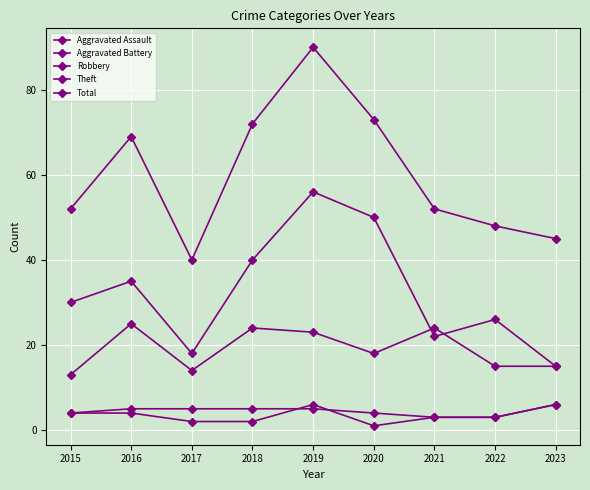

Does the chart have visible grid lines?

Yes